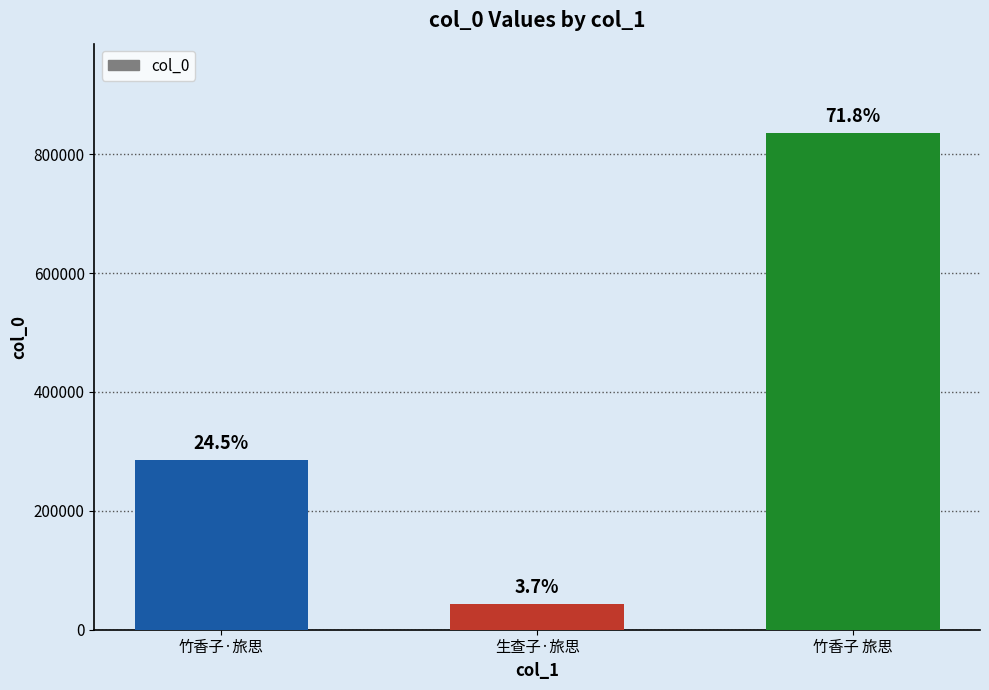

Which label corresponds to the largest value in the chart?

竹香子 旅思